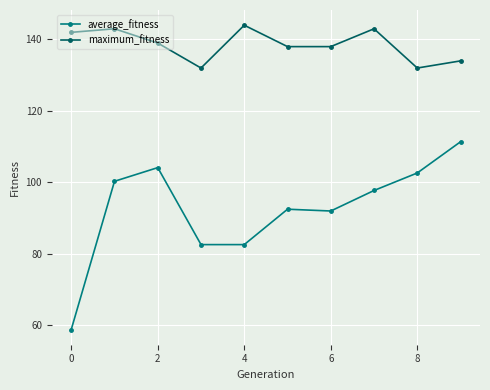

How many series are shown in this chart?

2